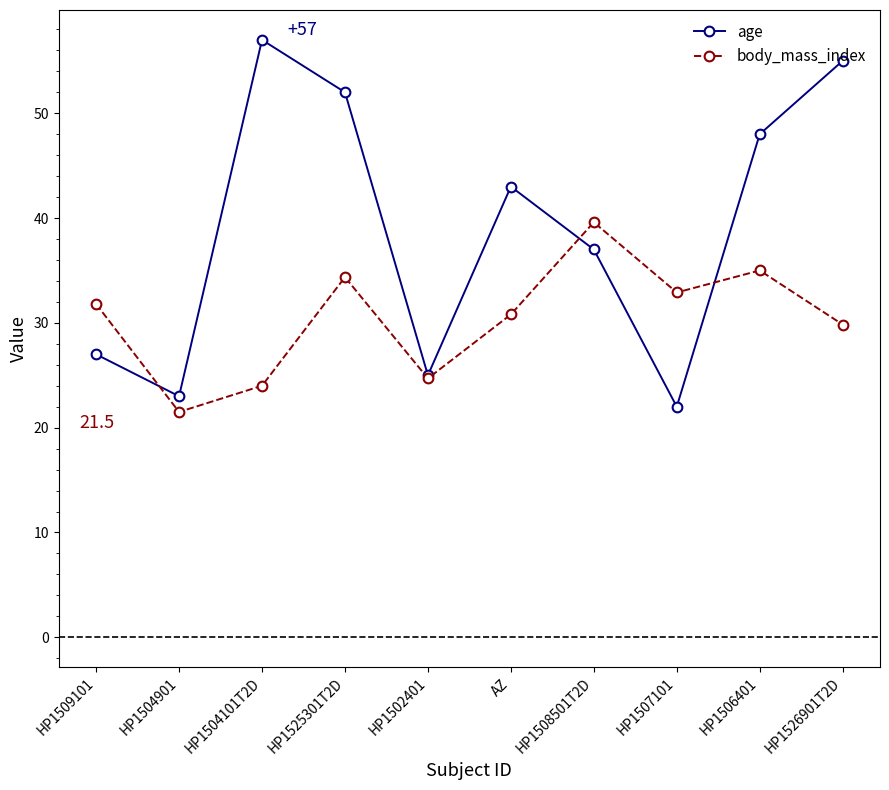

What is the difference between the age values at HP1504901 and HP1506401?

25.0